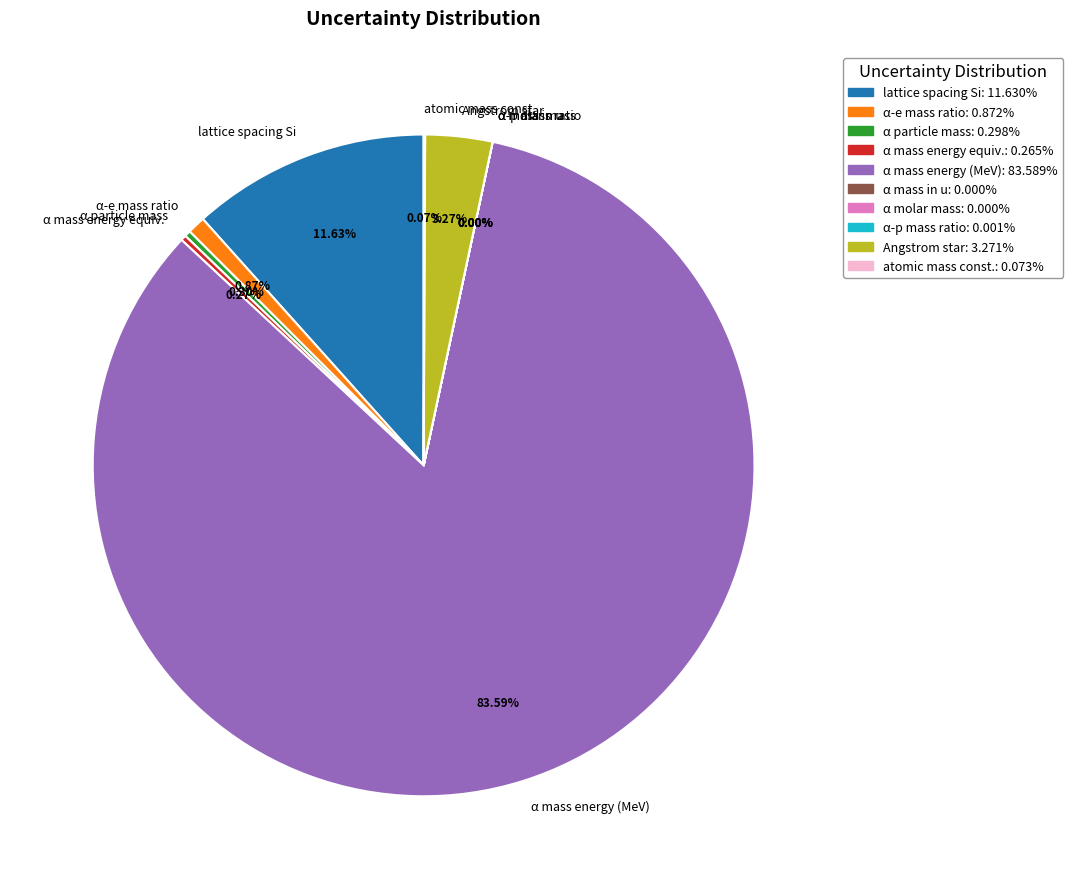

What is the majority slice?

α mass energy (MeV)